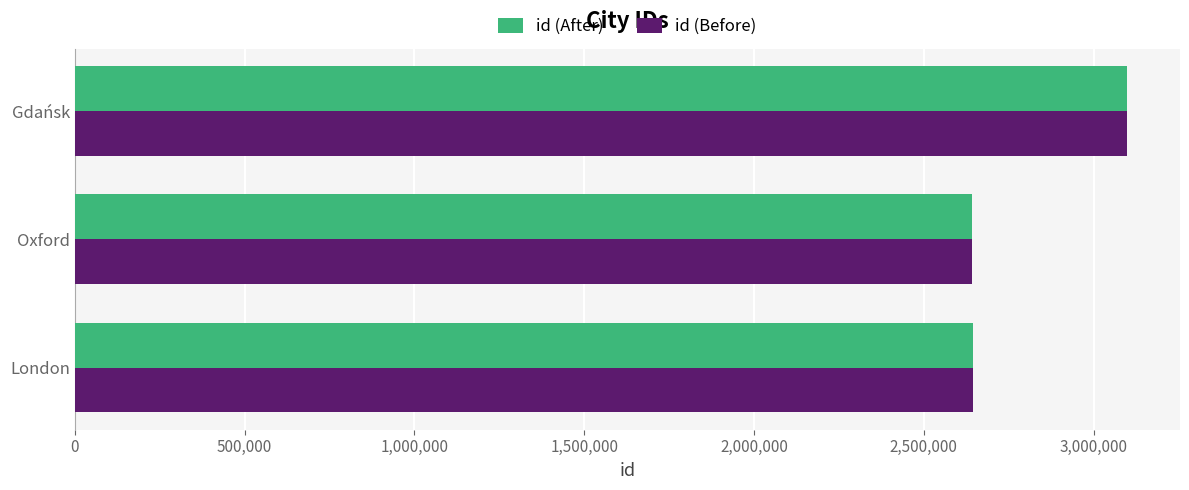

What value does the id (Before) series have at London?

2643743